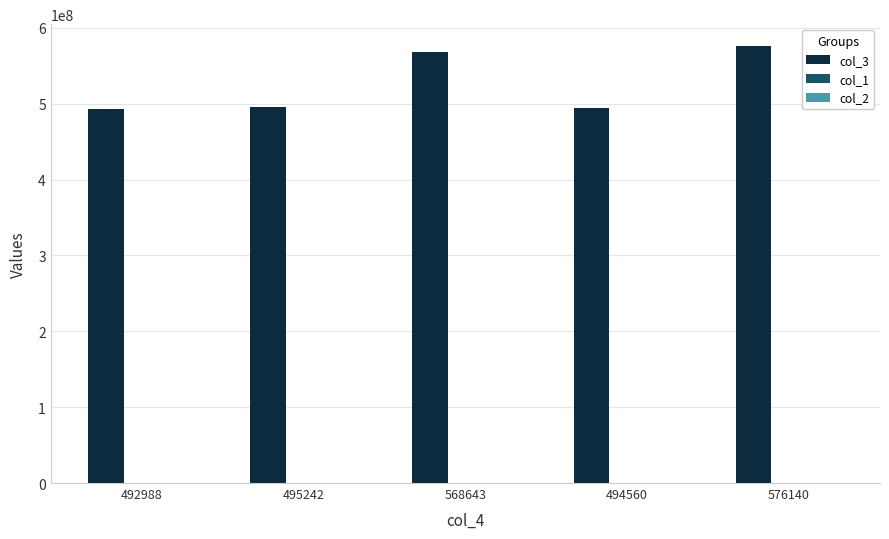

Which series has the largest total across all categories?

col_3